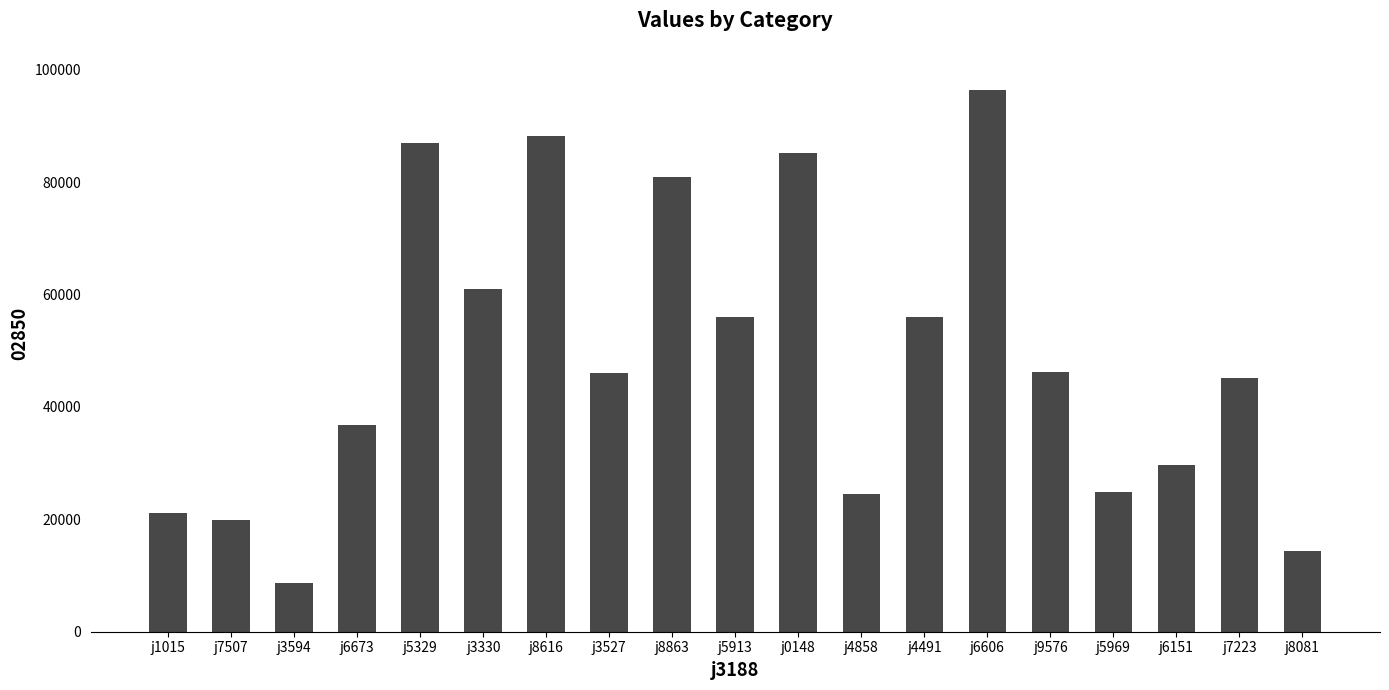

The chart shows a value of 19165 at j5913. True or false?

False